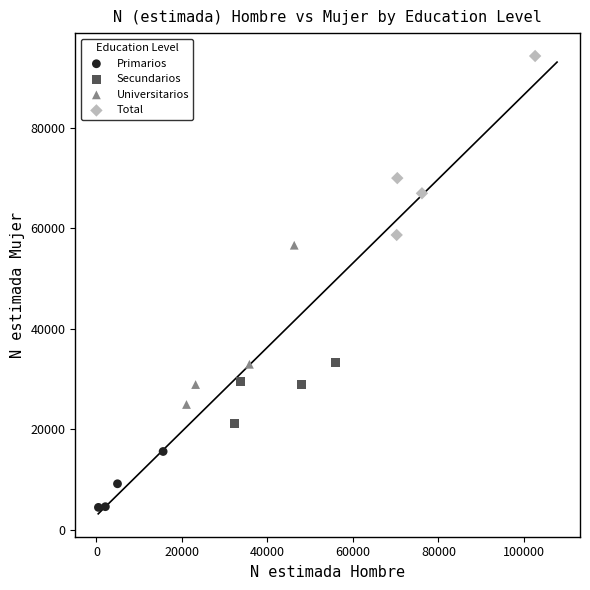

Which series reaches the minimum Y coordinate?

Primarios